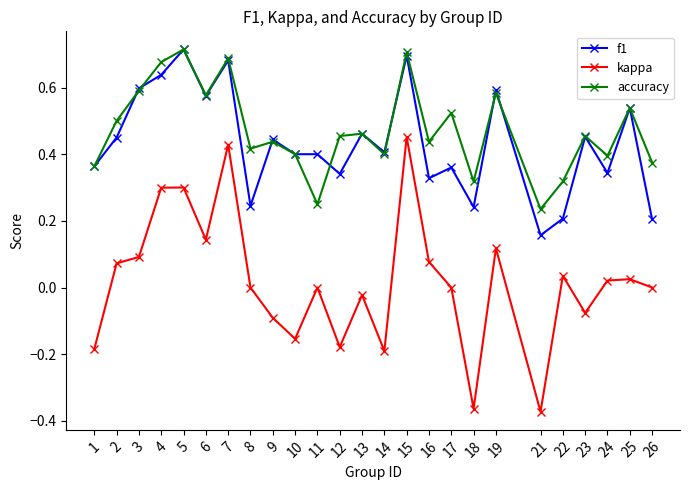

True or false: kappa and f1 intersect in this chart.

False